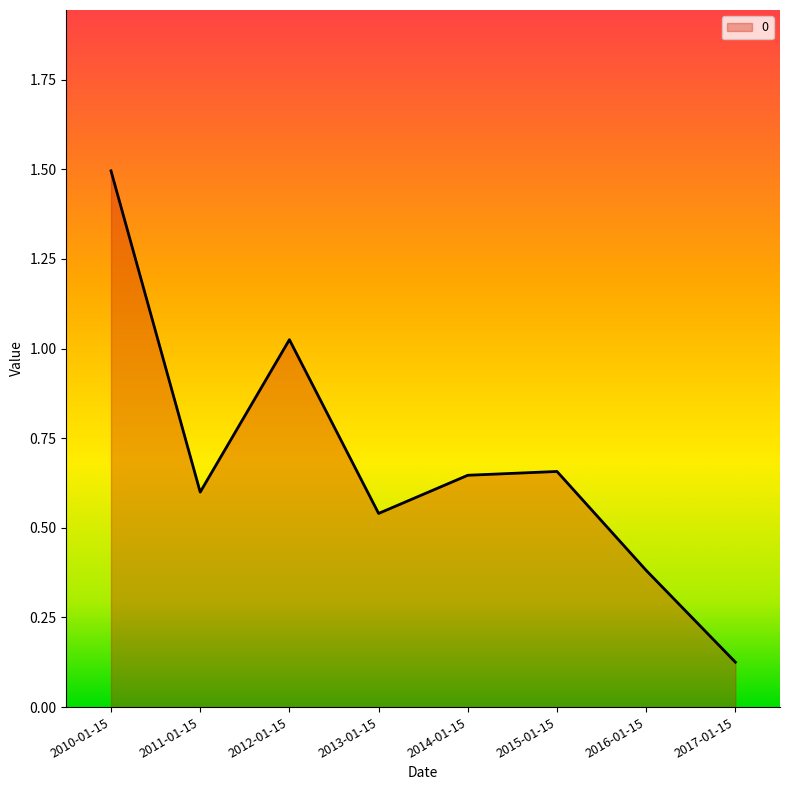

At which category does the chart reach its peak across all series?

2010-01-15